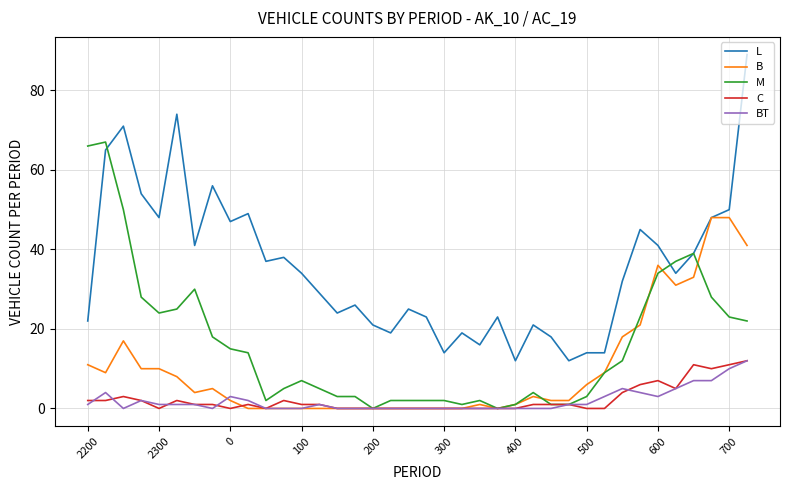

True or false: M has more than 0 points higher than both neighbors.

True